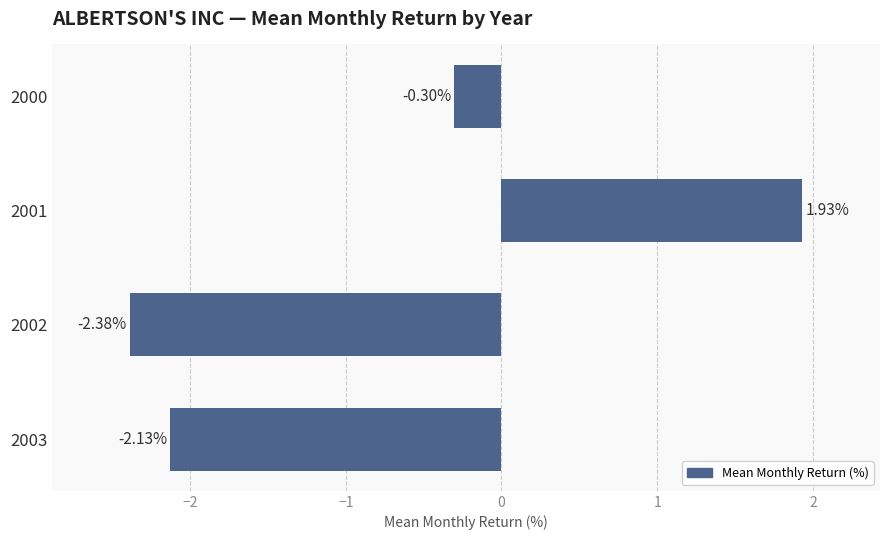

What is the difference between the maximum and minimum values?

4.3